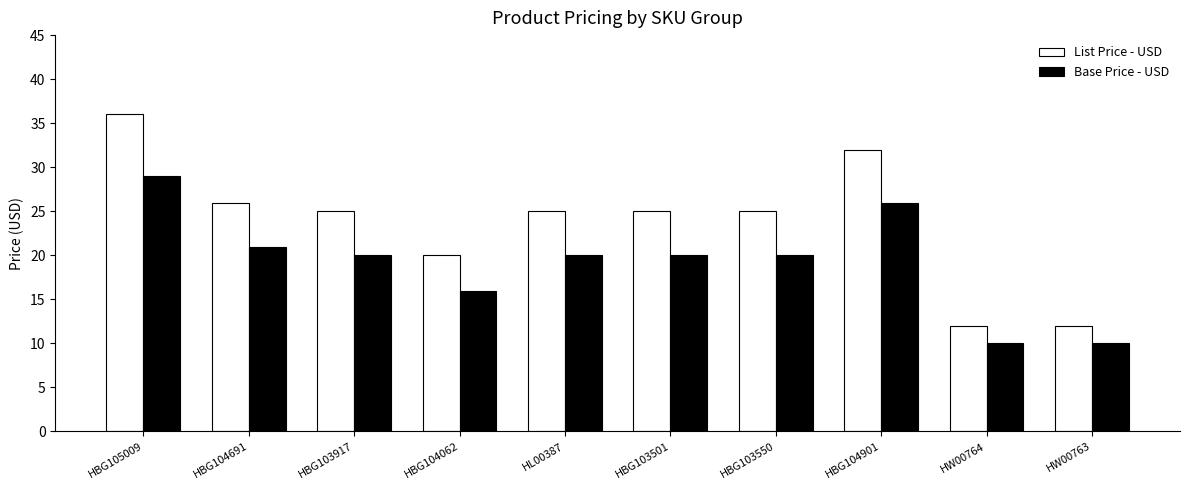

What is the sum of all Base Price - USD values?

191.9